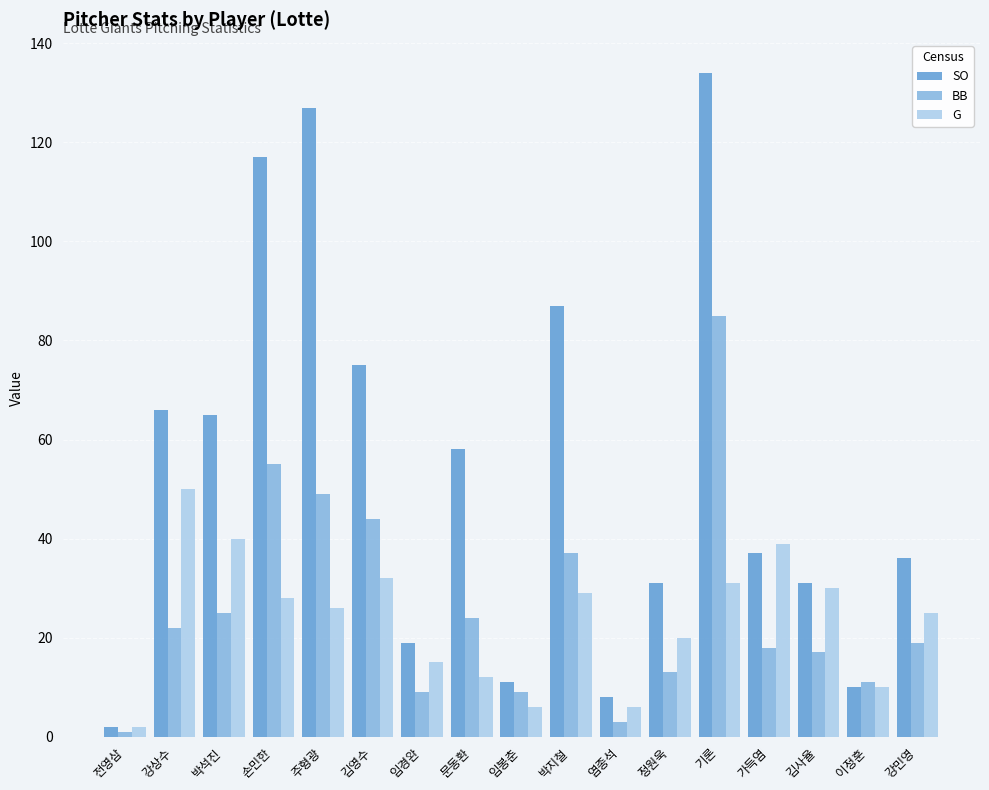

What is the label of the 2nd bar from the right?

이정훈